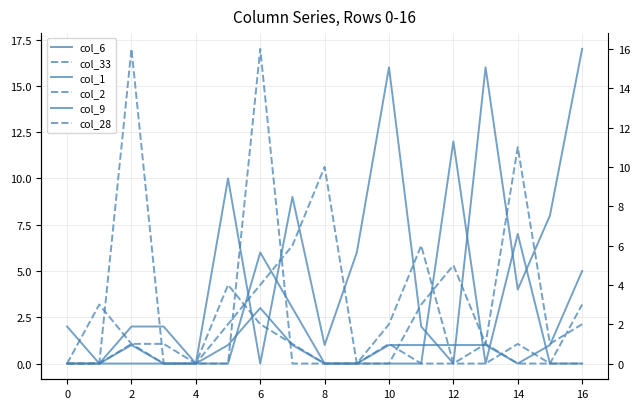

Is the value of col_33 at 14 greater than the value of col_28 at 14?

Yes